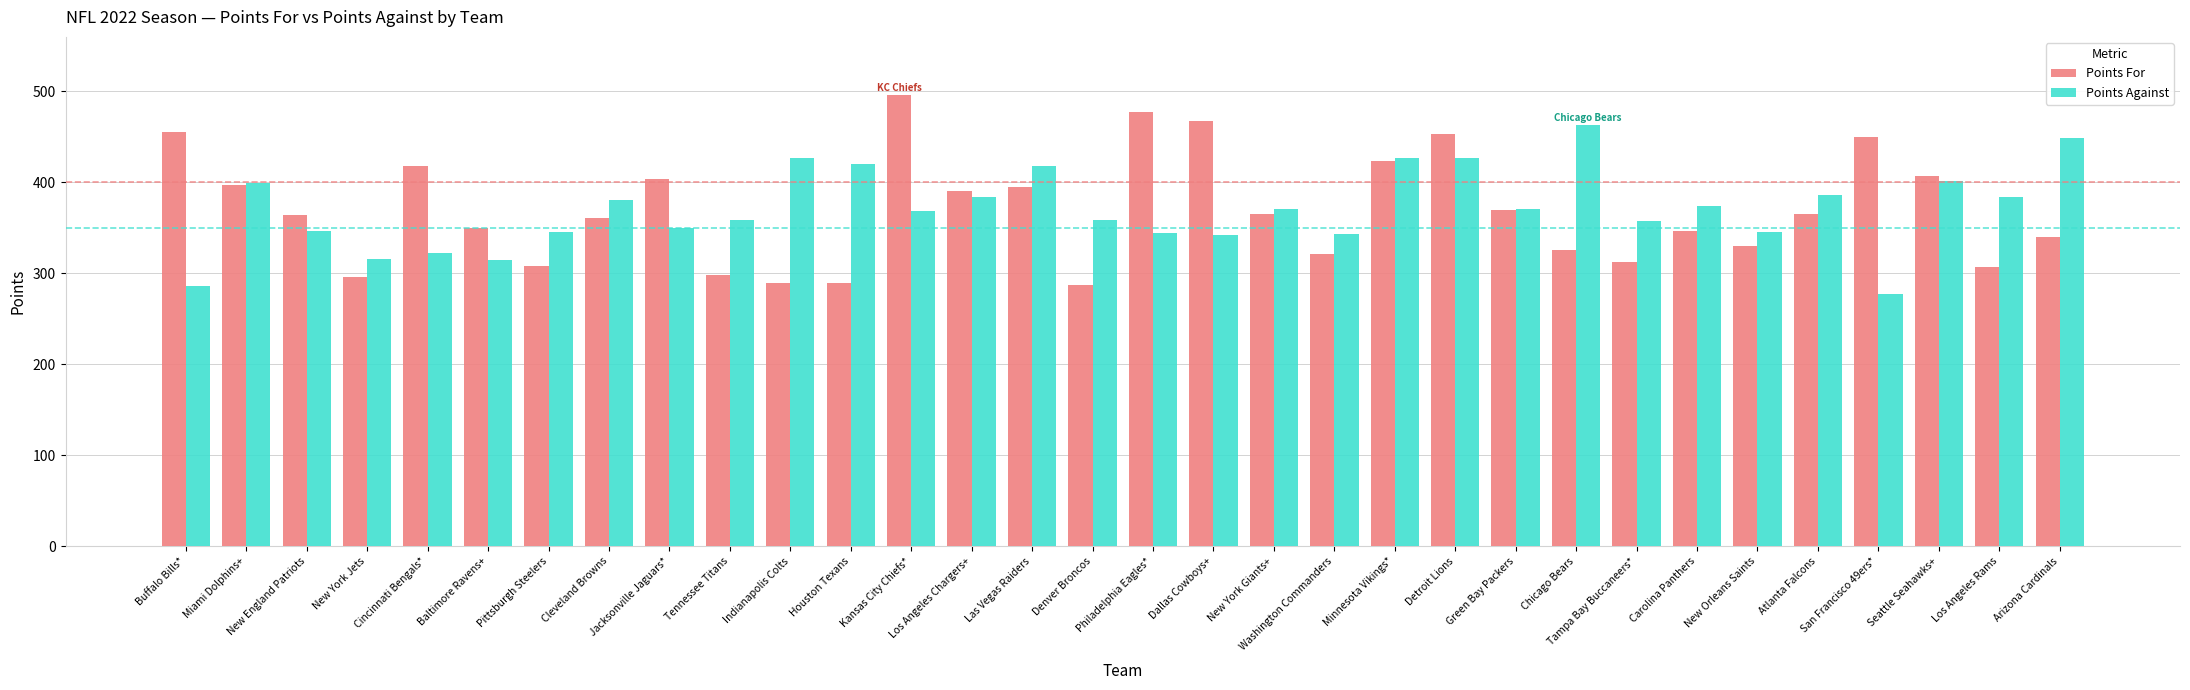

Which series has the largest range (max minus min)?

Points For